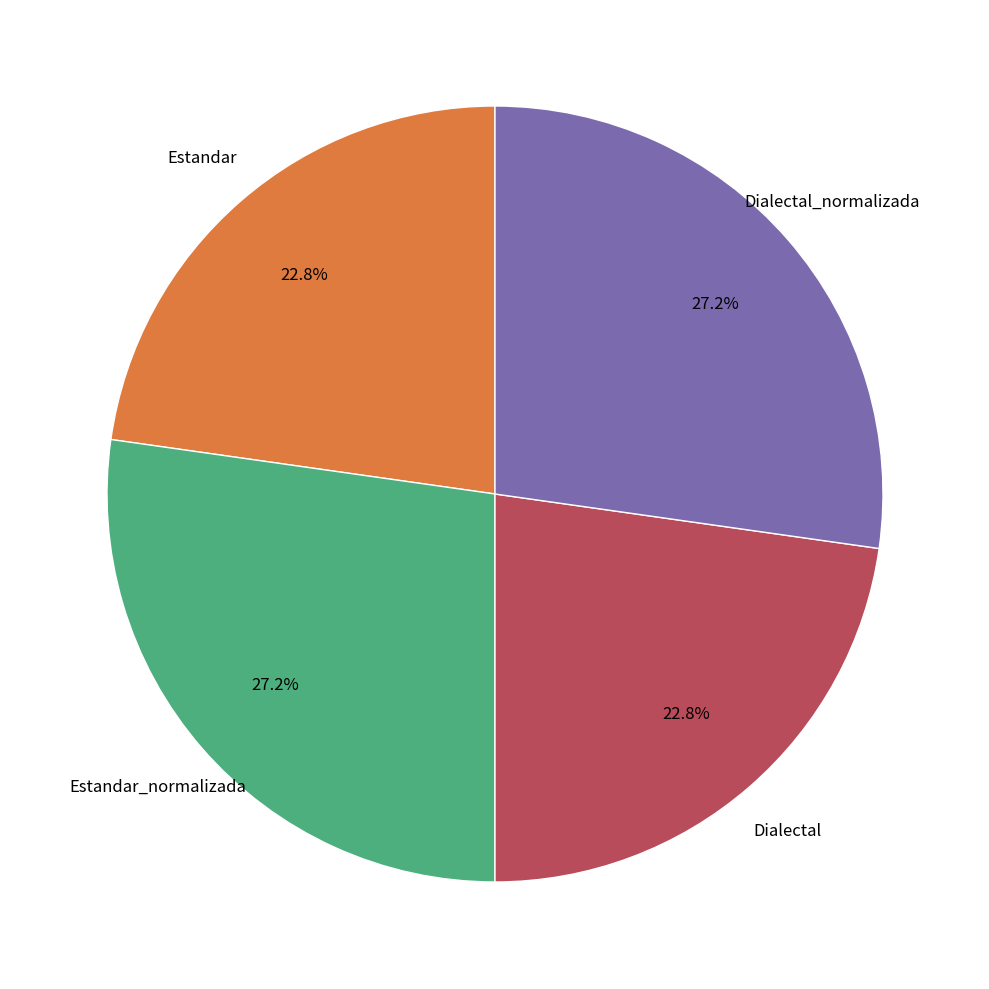

Is there any slice that represents more than half of the pie?

No